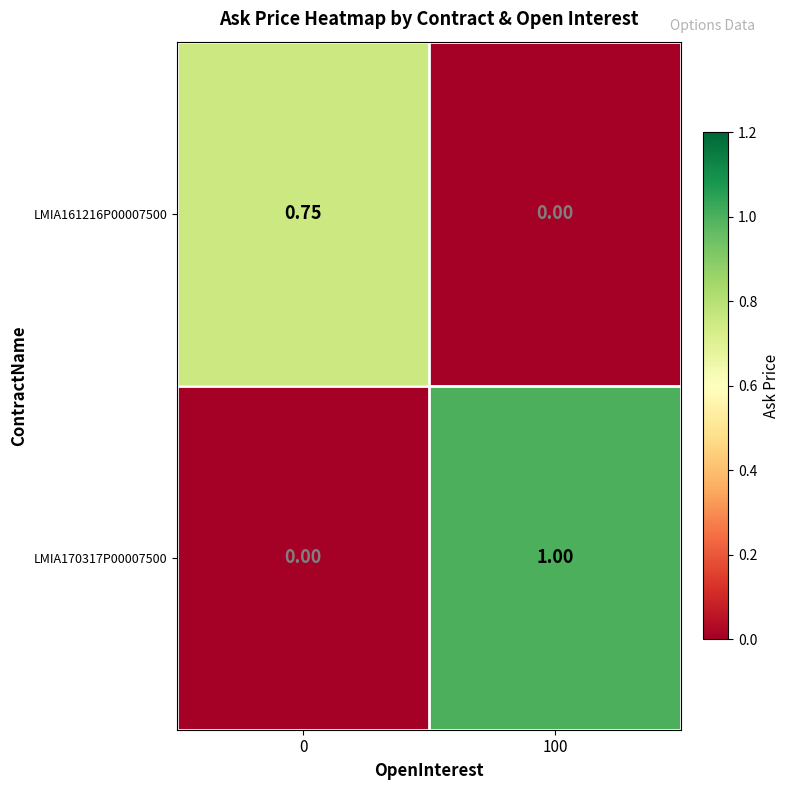

How many data points does each series have?

2